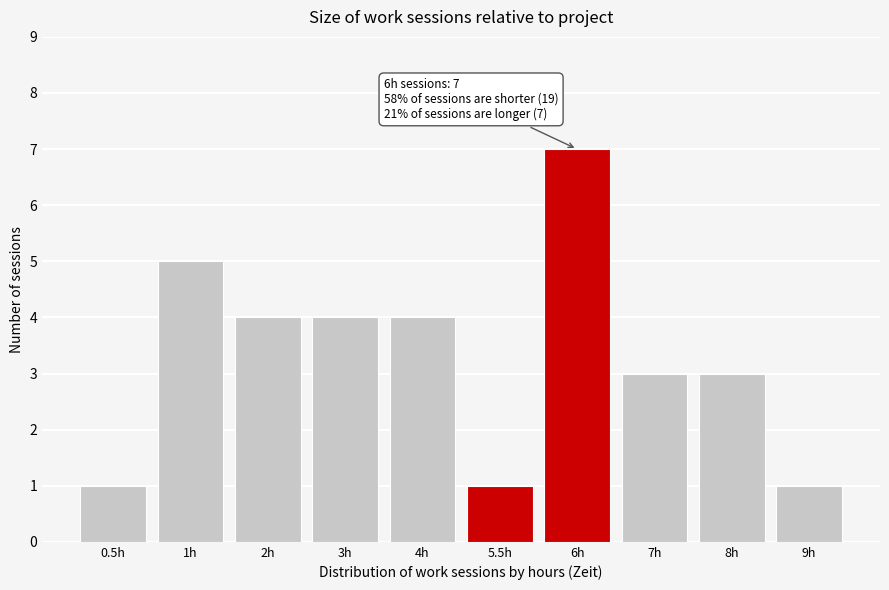

Reading left to right, what are all the values shown in this chart?

1	5	4	4	4	1	7	3	3	1